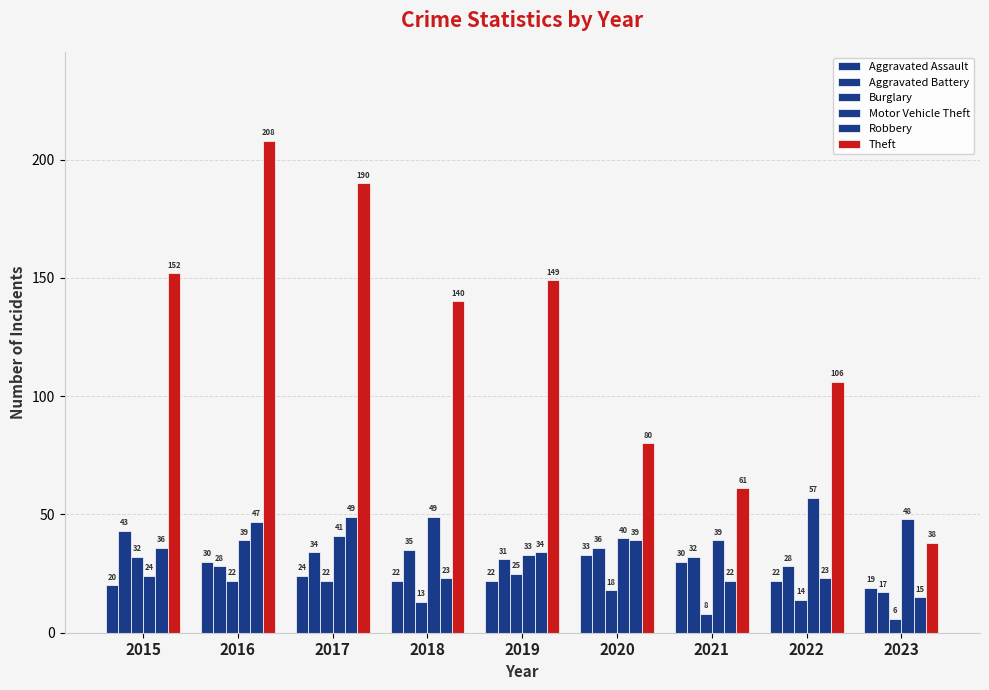

Which category has the lowest value in the Burglary series?

2023